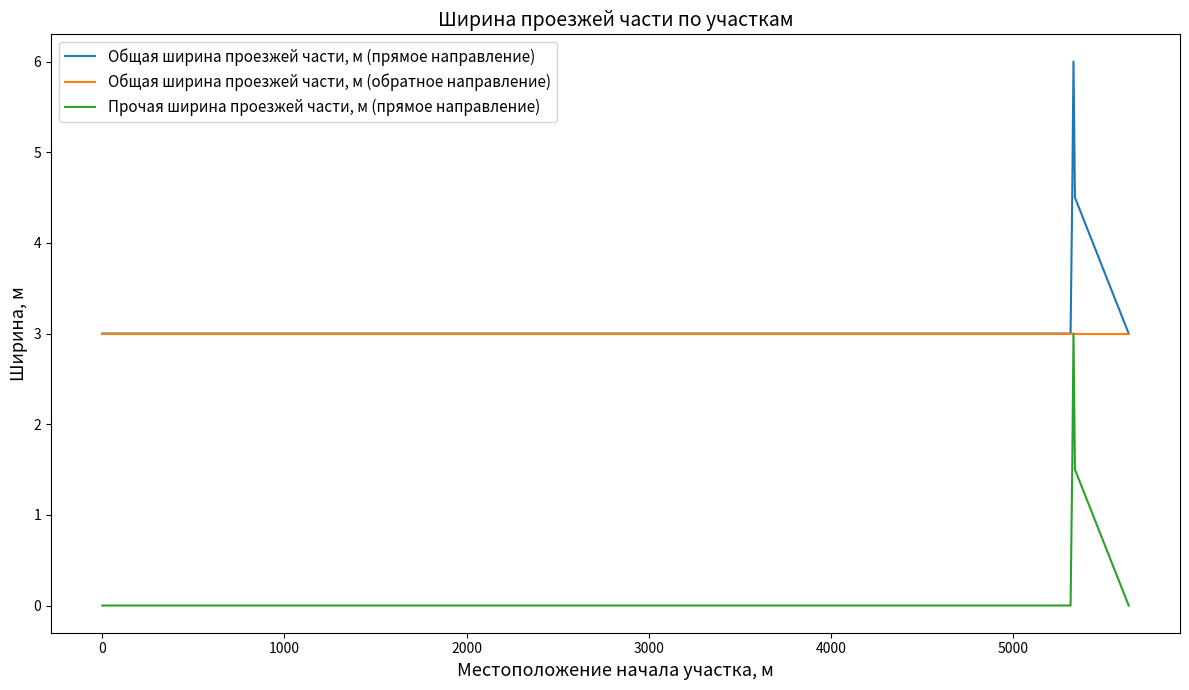

What is the maximum value shown in the chart?

6.0